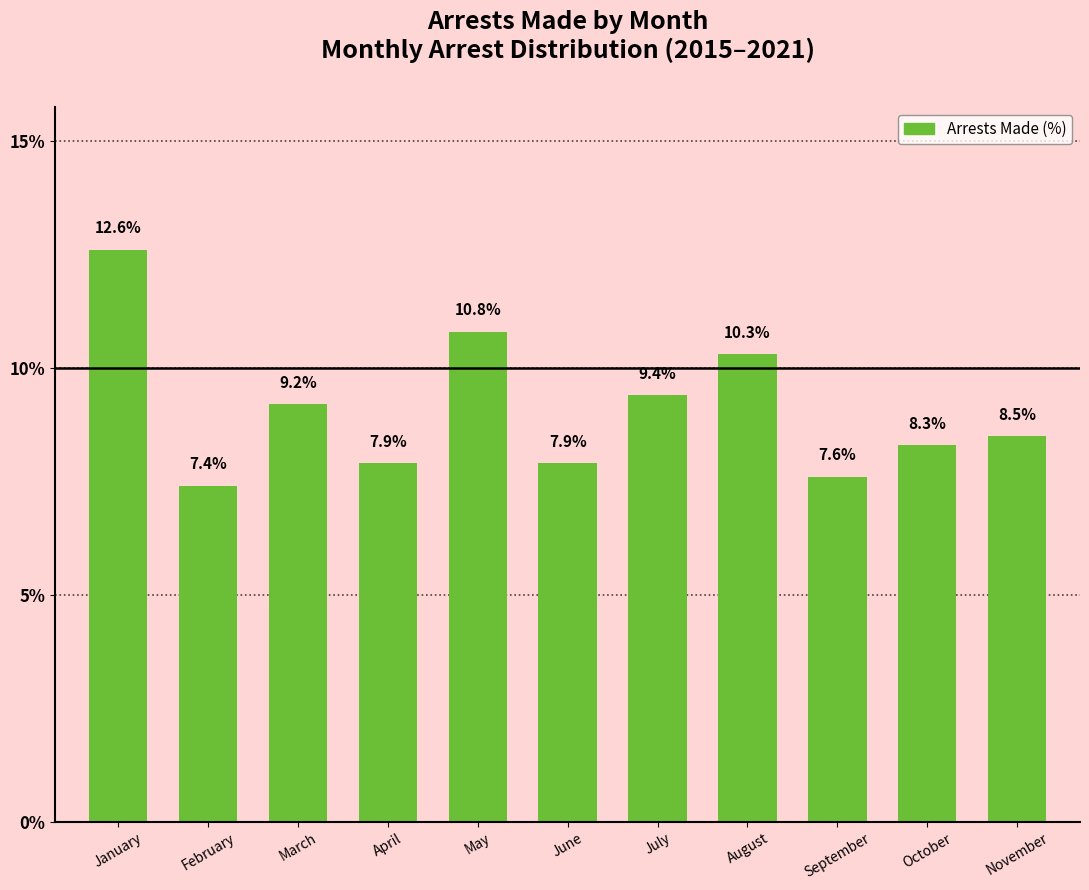

Reading left to right, what are all the values shown in this chart?

January=12.6	February=7.4	March=9.2	April=7.9	May=10.8	June=7.9	July=9.4	August=10.3	September=7.6	October=8.3	November=8.5